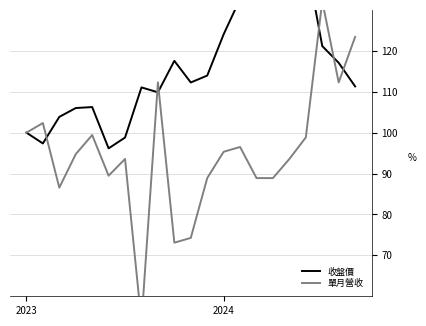

Does the chart have visible grid lines?

Yes